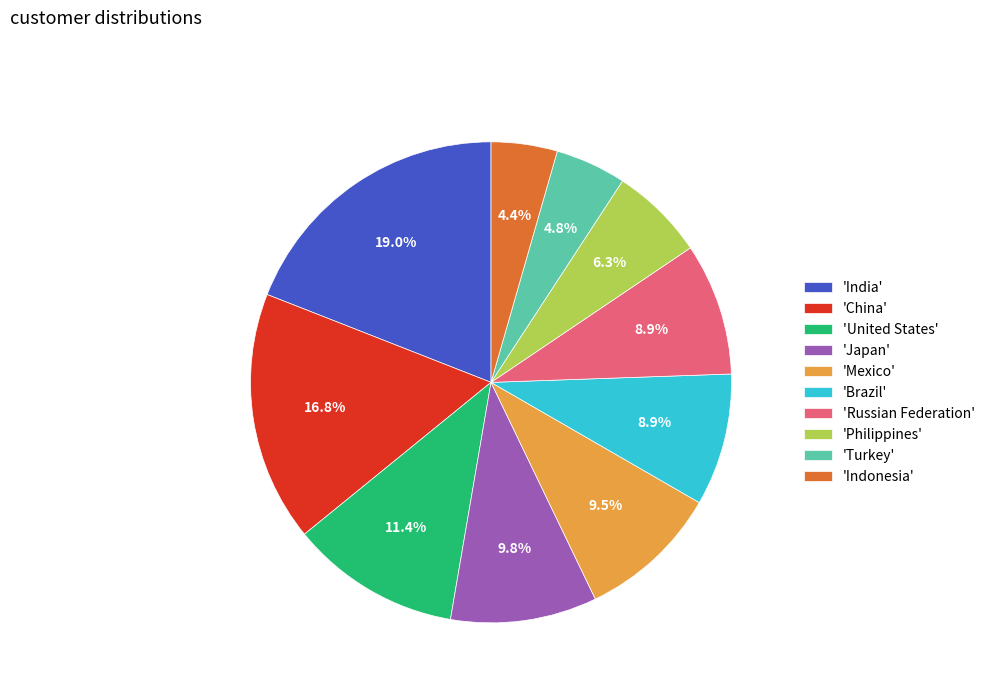

Is there a majority slice in this chart?

No